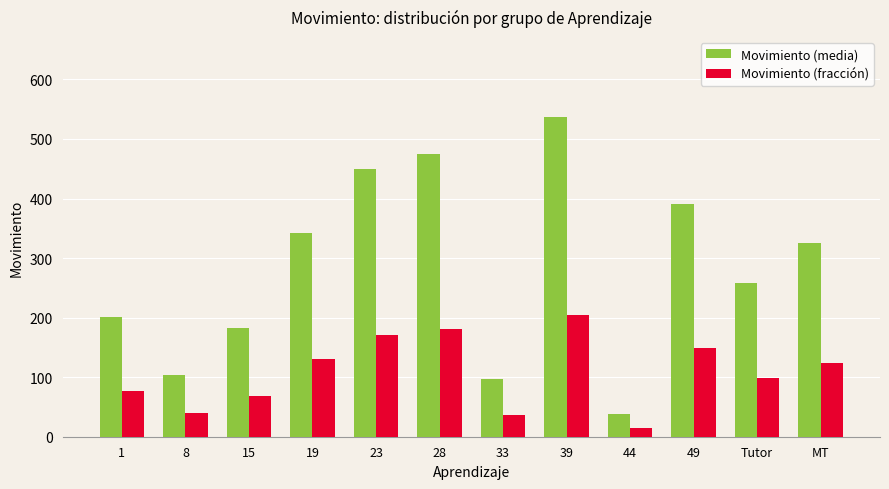

Which series changed the most between 15 and 19?

Movimiento (media)